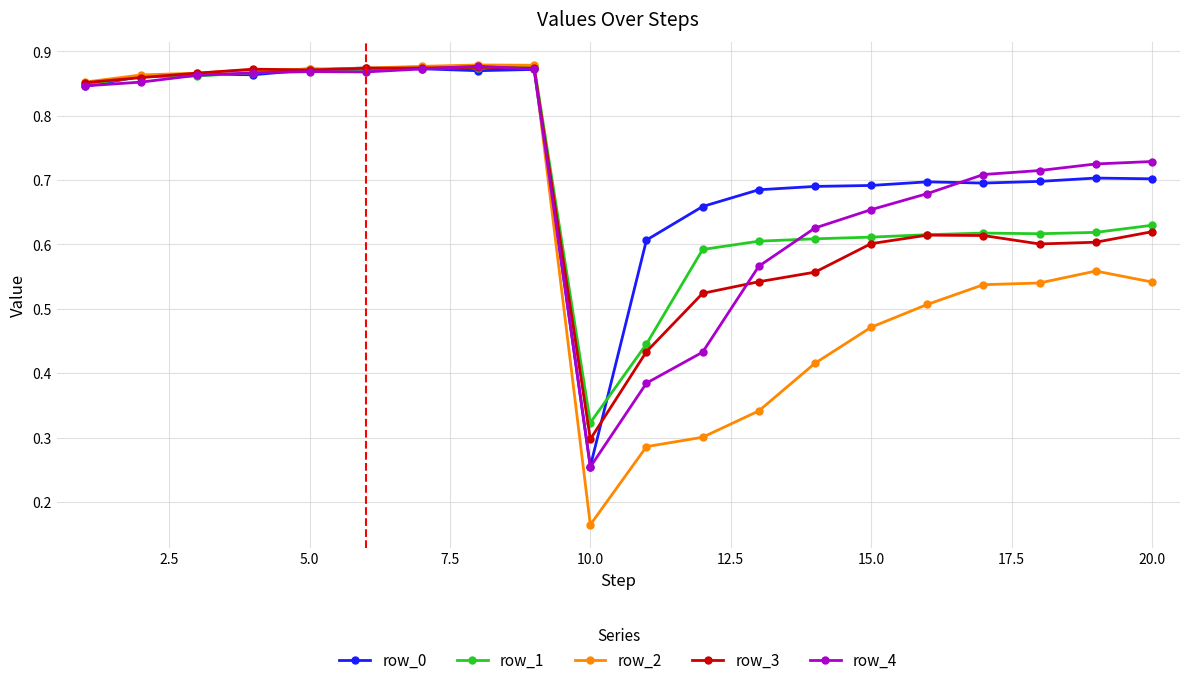

True or false: row_1 has more than 0 interior local peaks.

True